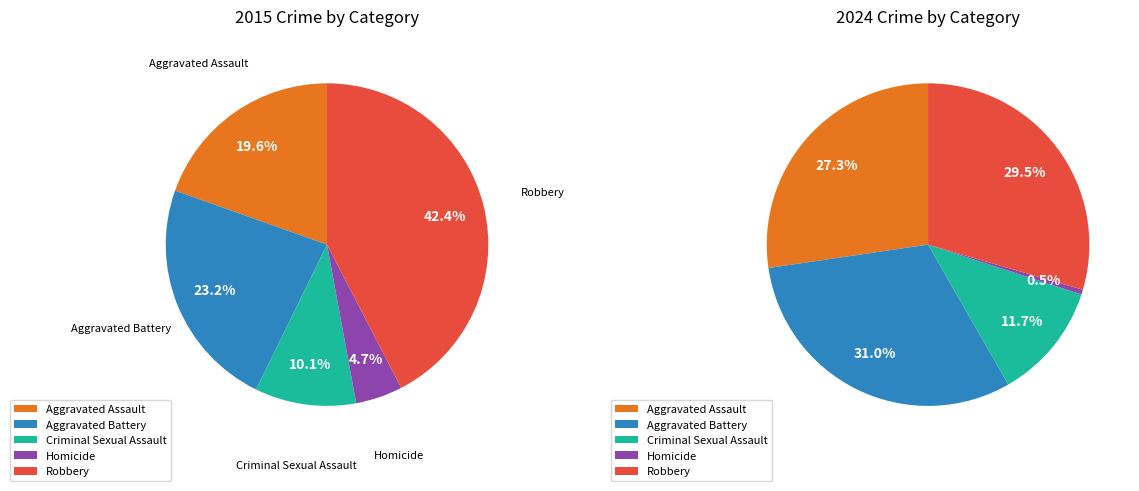

What is the ratio of the value at Aggravated Battery to the value at Robbery?

0.5